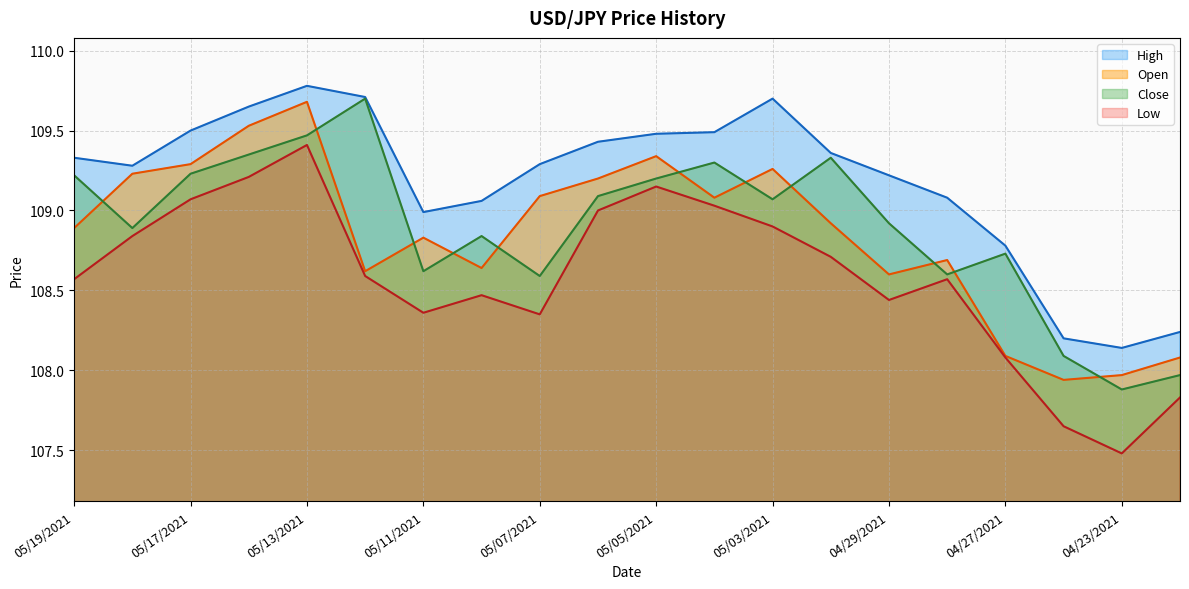

How many lines are shown in the chart?

4